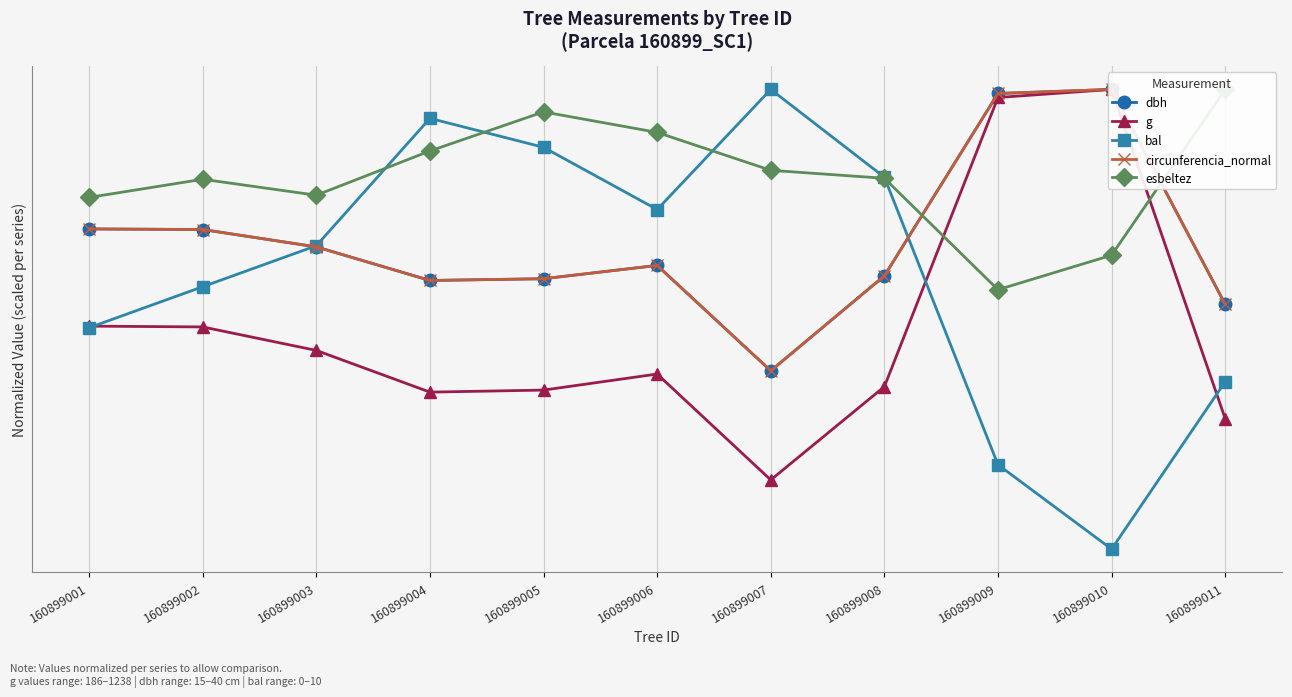

Which category has the lowest value across all series?

160899010